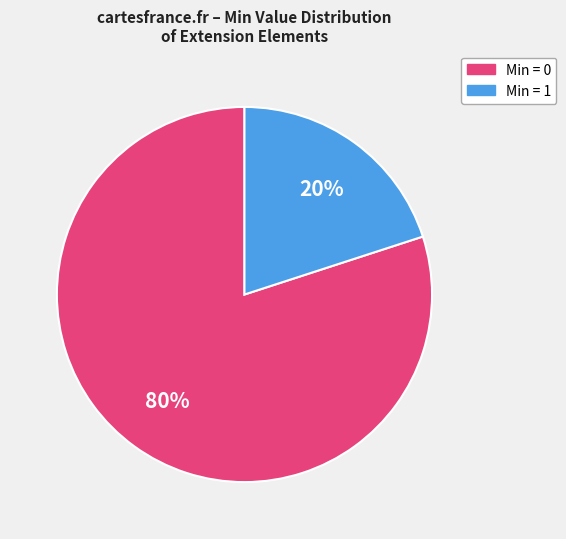

Does any single category account for the majority?

Yes